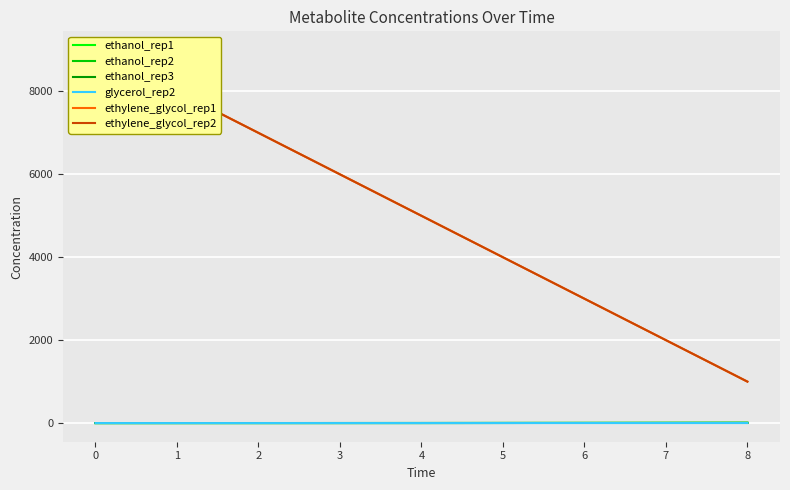

Is this an area chart (filled region under the line)?

No